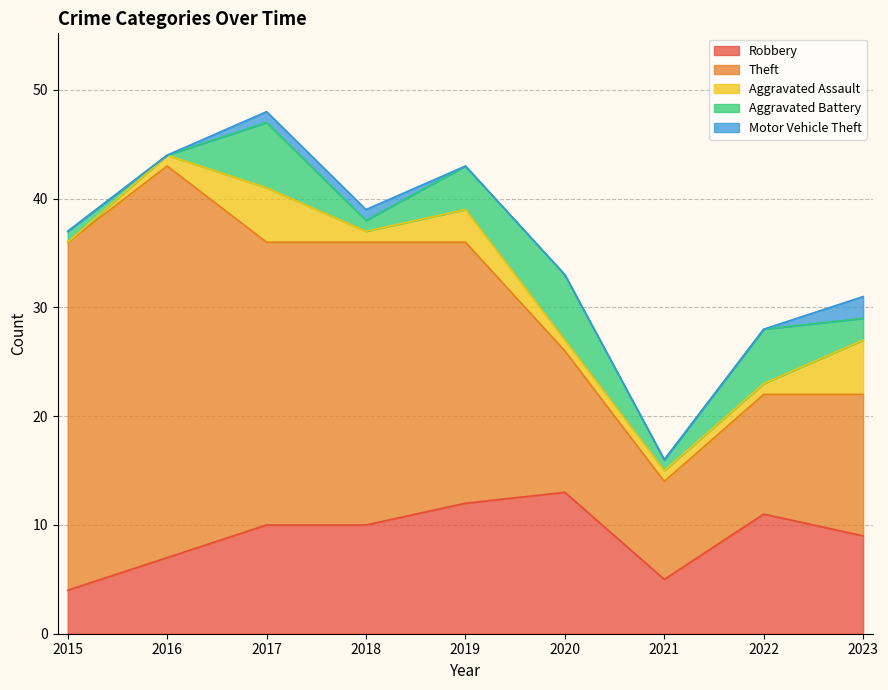

Which series changed the most between 2020 and 2021?

Robbery